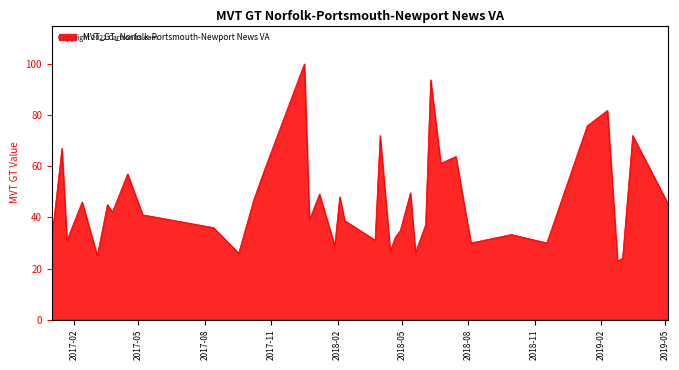

What is the difference between the maximum and minimum values?

77.1